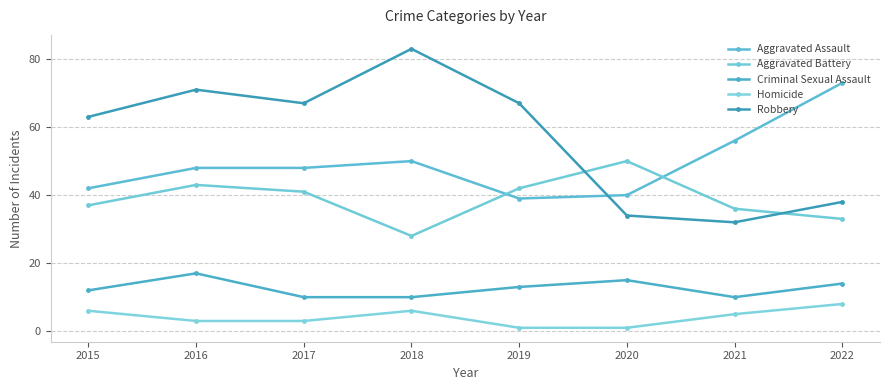

Which series changed the most between 2019 and 2020?

Robbery